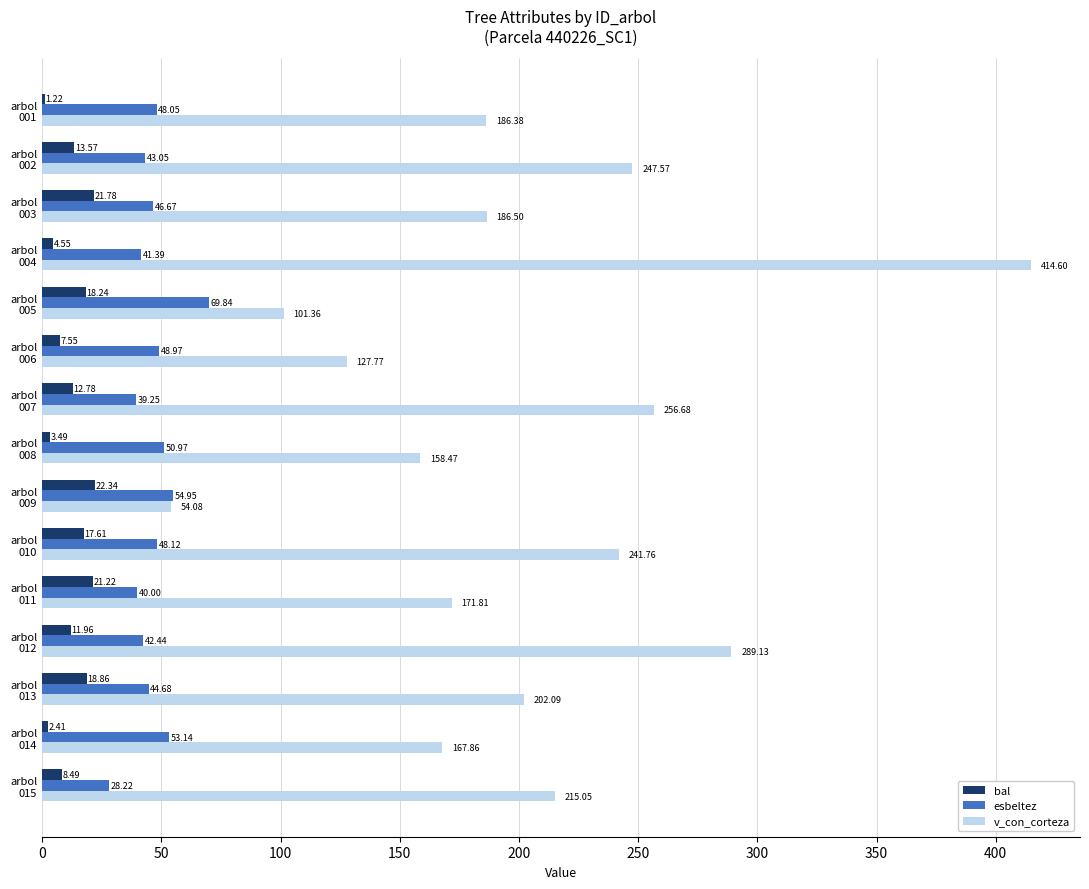

How many data points in v_con_corteza are above 186?

9